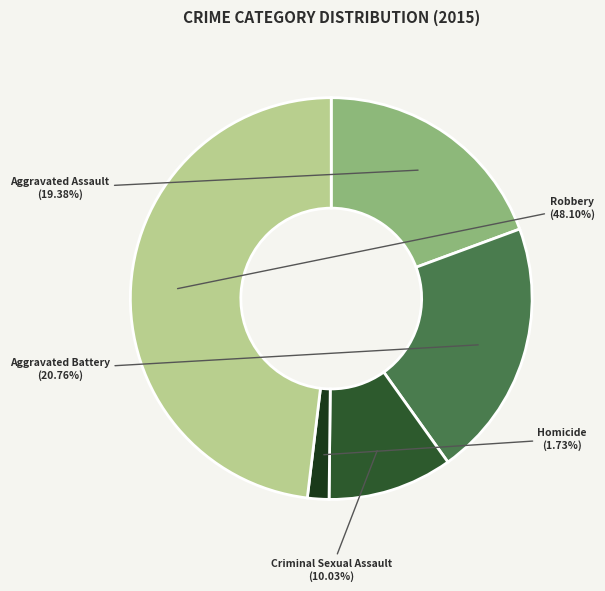

Between Aggravated Battery and Aggravated Assault, which is larger?

Aggravated Battery